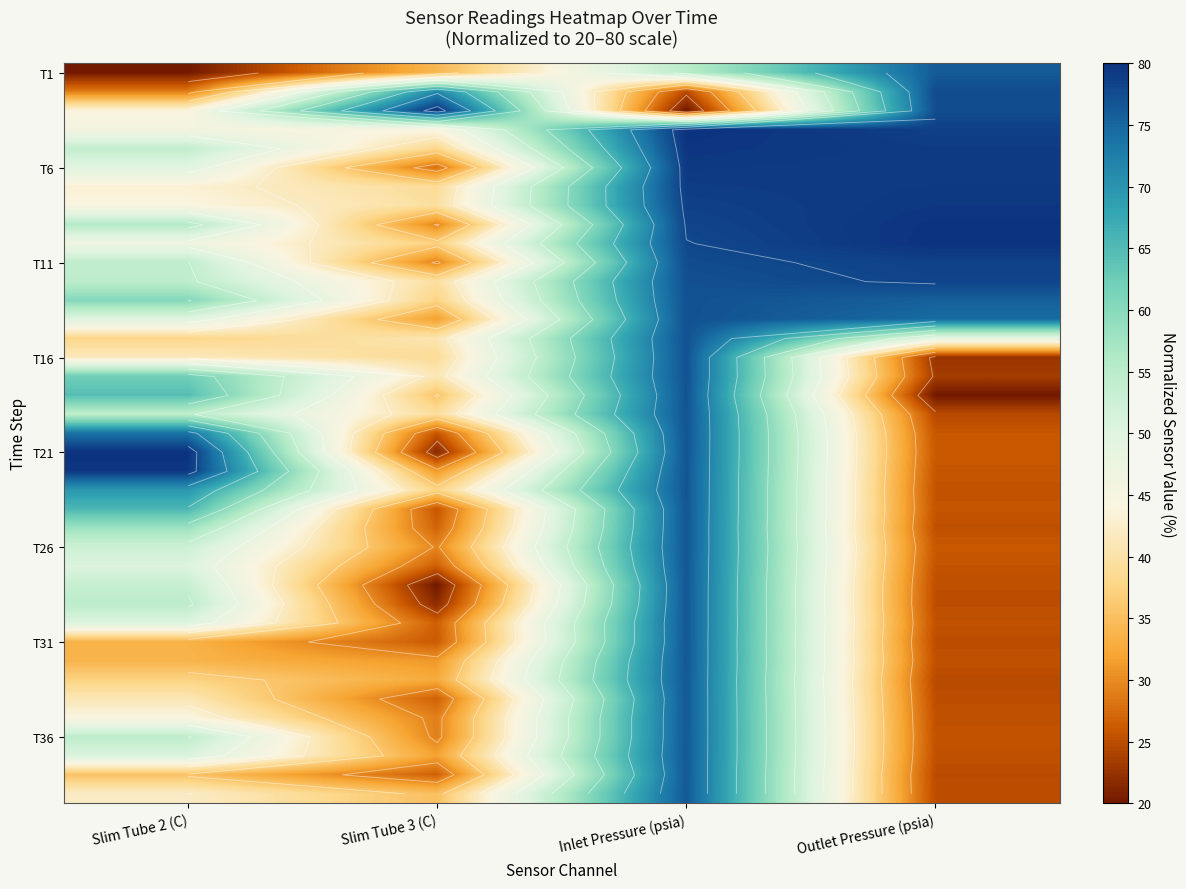

How many data points in T11 are above 77?

2